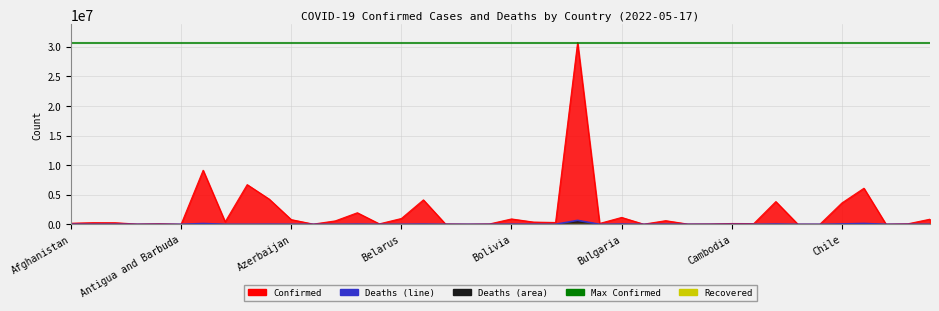

Reading left to right, list all the values displayed in this chart.

Confirmed: 179328	275621	265823	42156	99287	7795	9135308	422917	6703295	4253741	792638	33957	578255	1953049	76895	982867	4127123	58028	26952	59574	906333	377579	306324	30701900	144956	1161992	20899	613144	41530	56115	136262	119780	3838543	14649	7415	3609338	6095316	24079	87633	866164
Deaths: 7691	3497	6875	153	1900	137	128776	8623	7873	19827	9709	801	1479	29127	434	6978	31656	676	163	21	21943	15781	2690	665216	221	37059	384	19434	38	401	3056	1927	40297	113	193	57725	139821	385	1338	8444